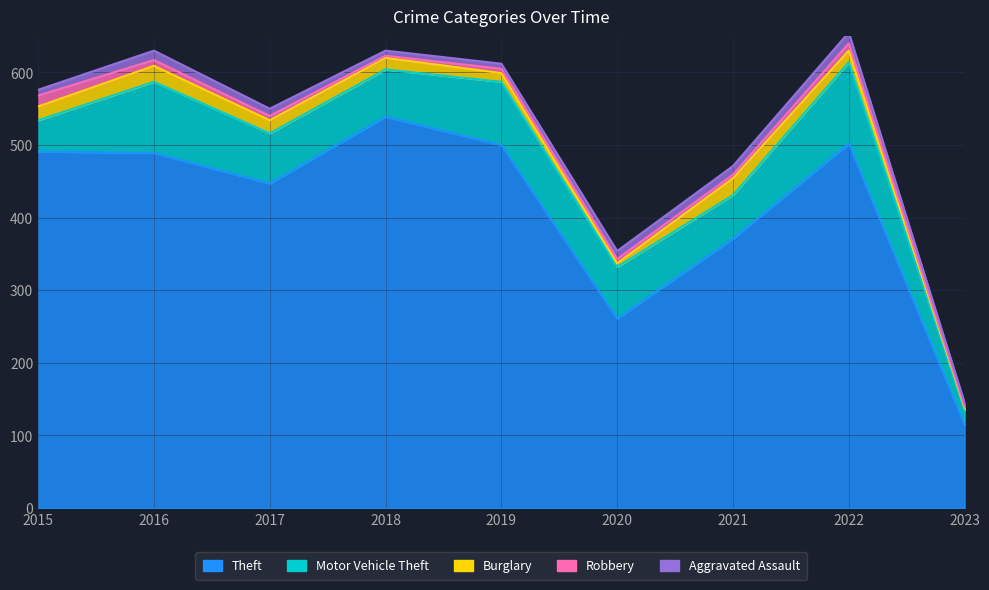

What value does the Robbery series have at 2021, to the nearest 5?

5